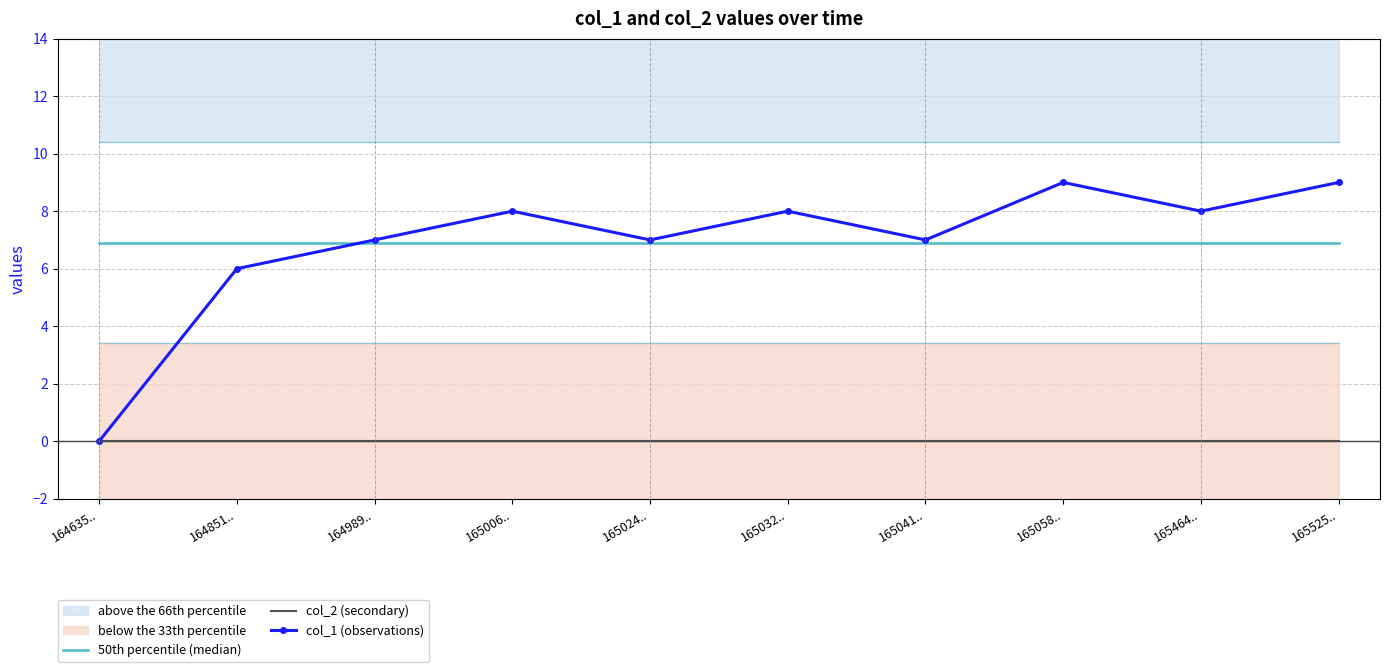

What is the approximate value of 50th percentile (median) at 165464..?

6.9